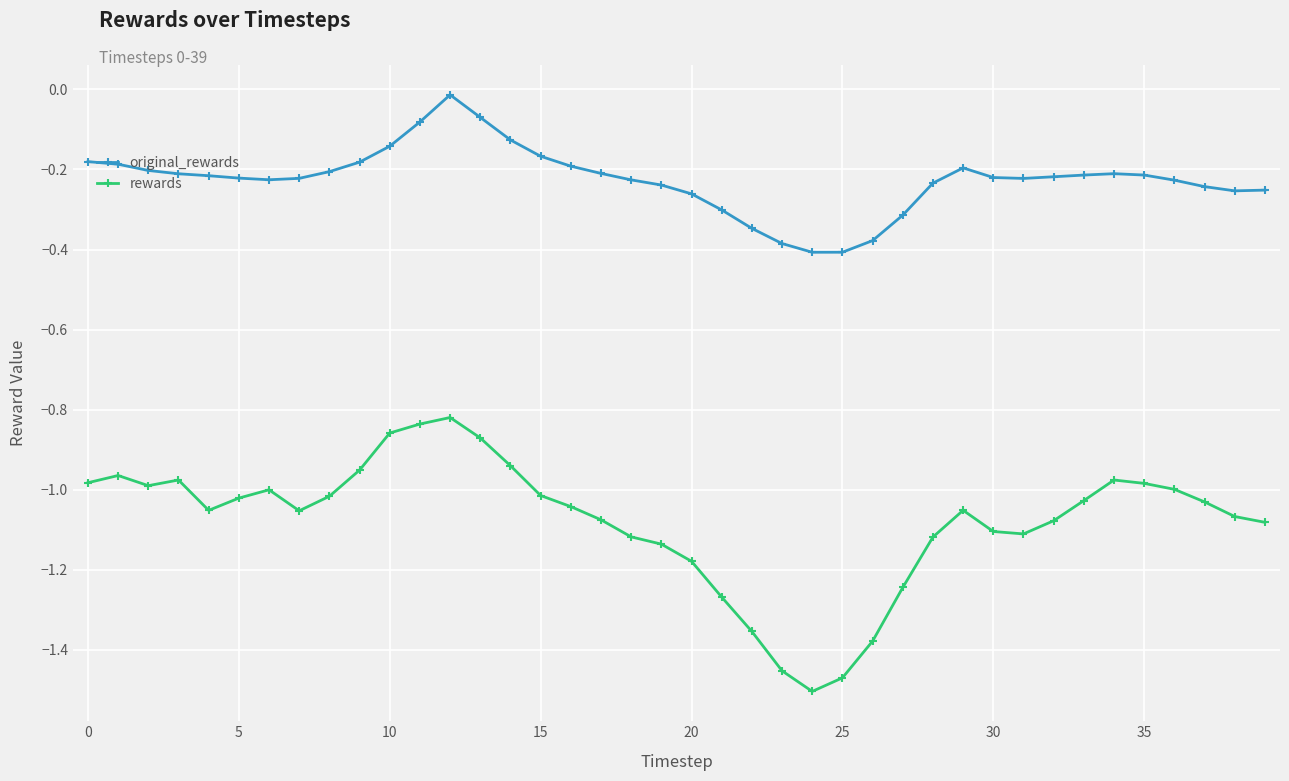

List the series in order of their overall mean, highest first.

original_rewards, rewards